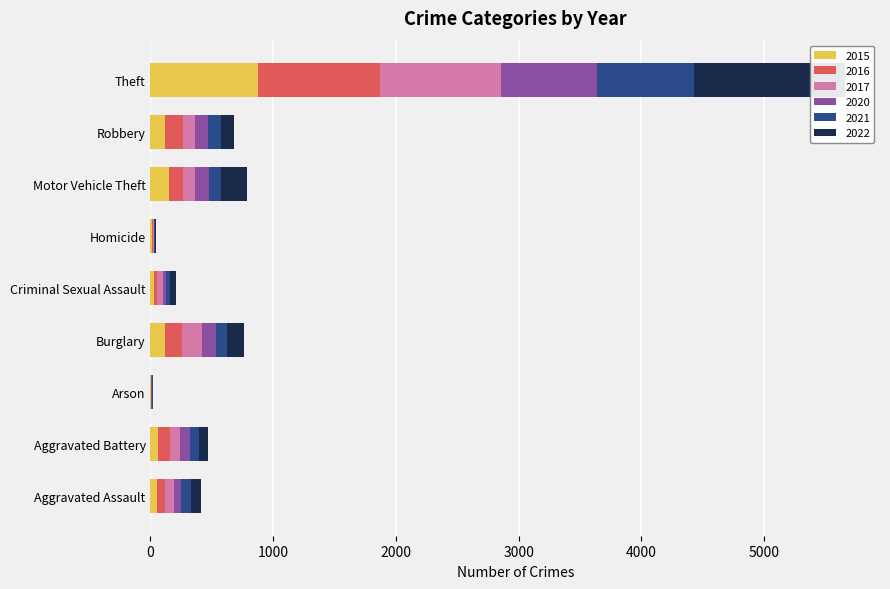

Which series changed the most between Arson and Burglary?

2017